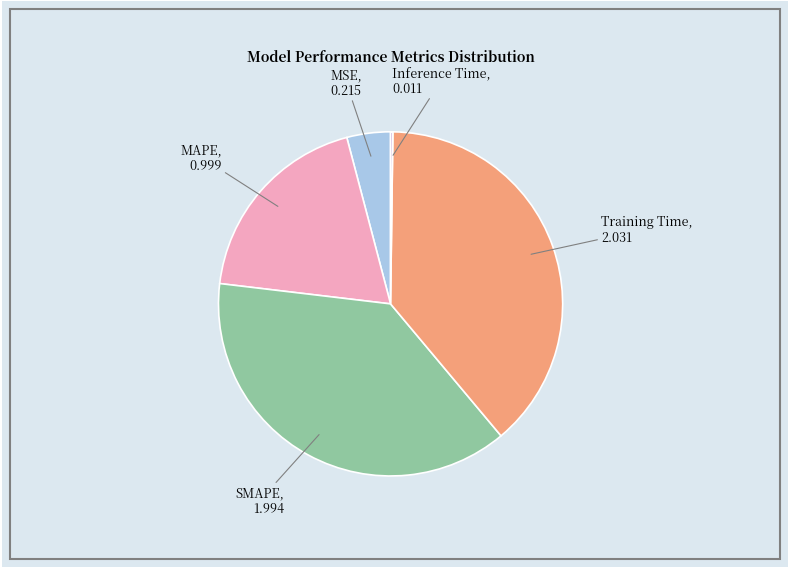

Does any single category account for the majority?

No